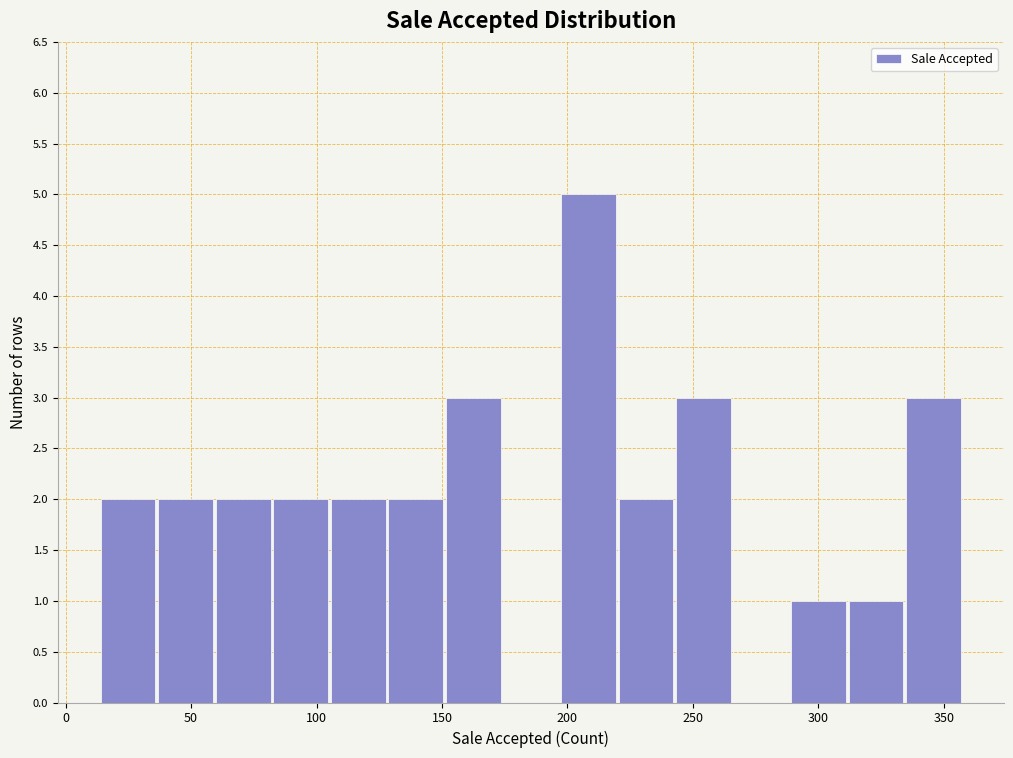

Reading left to right, transcribe this chart: for each bar, give the range it covers on the x-axis and its height. Neither the bar edges nor the heights are printed on the chart, so give them approximately, as read against the axes.

15 to 35: 2
35 to 60: 2
60 to 85: 2
85 to 105: 2
105 to 130: 2
130 to 150: 2
150 to 175: 3
175 to 195: 0
195 to 220: 5
220 to 245: 2
245 to 265: 3
265 to 290: 0
290 to 310: 1
310 to 335: 1
335 to 360: 3